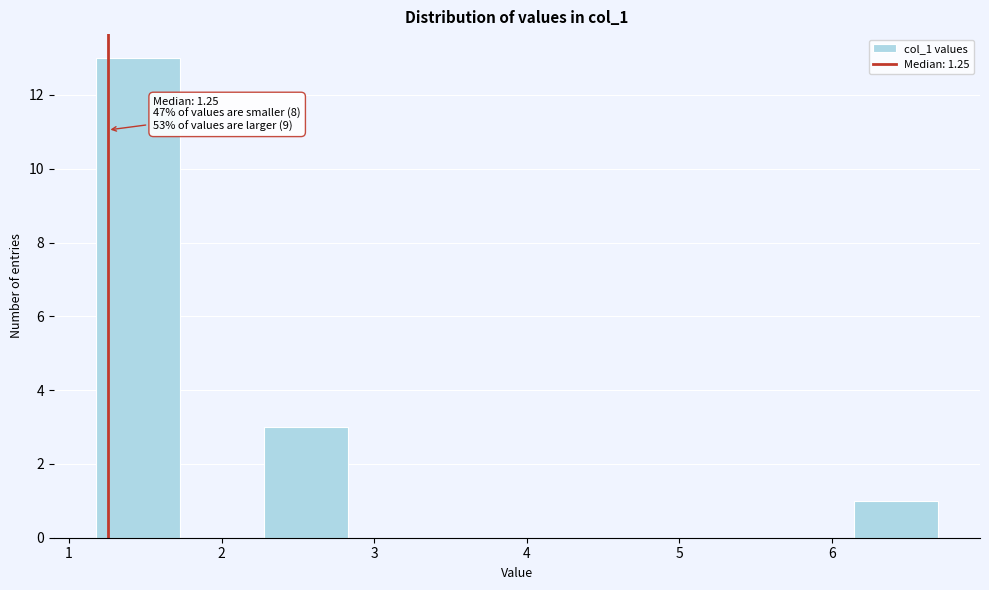

Over which range of the x-axis is the bar tallest?

1.2 to 1.7